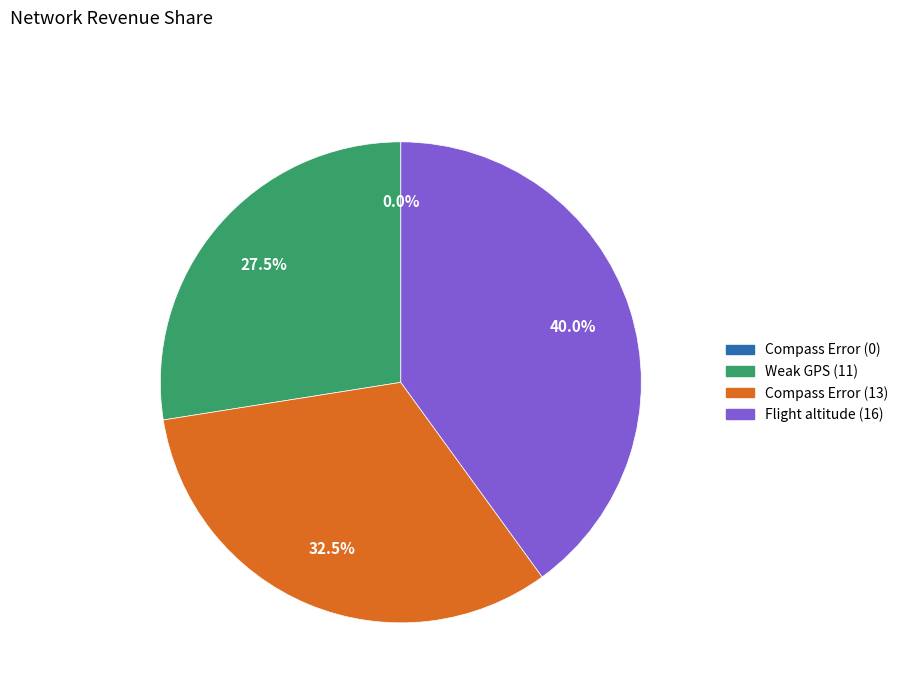

How many segments does this pie chart have?

4